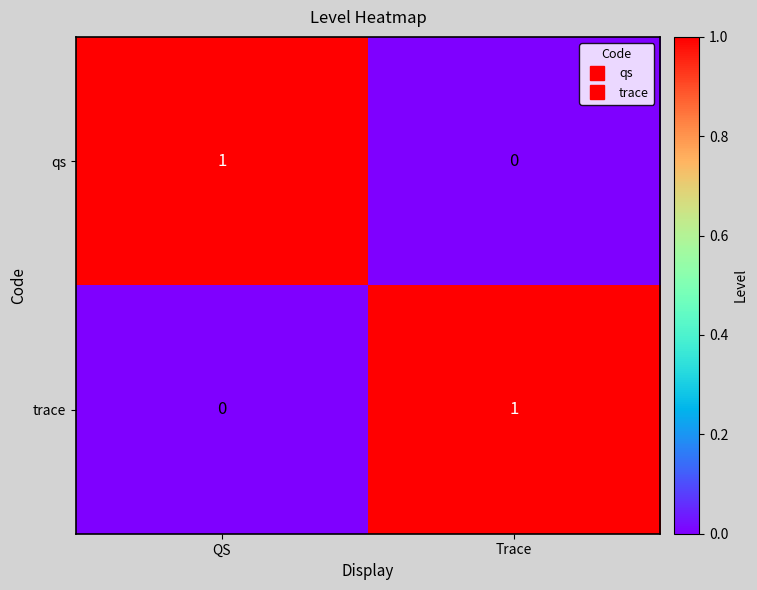

How many categories are shown in the chart?

2